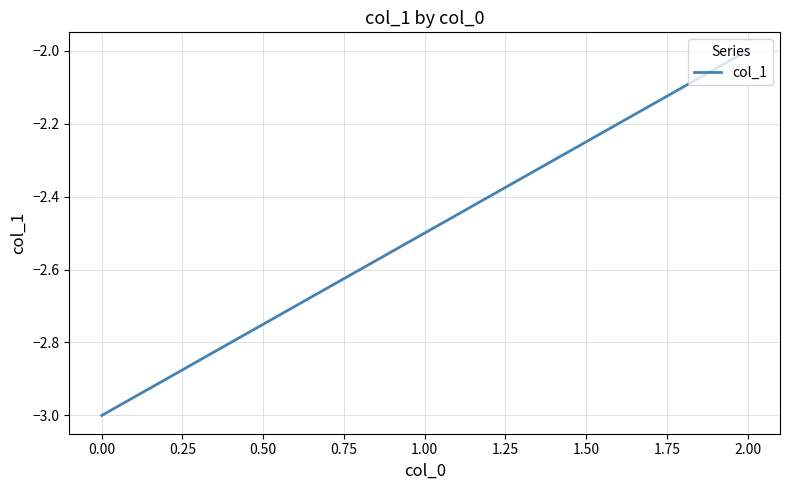

Which category has the highest value across all series?

2.00